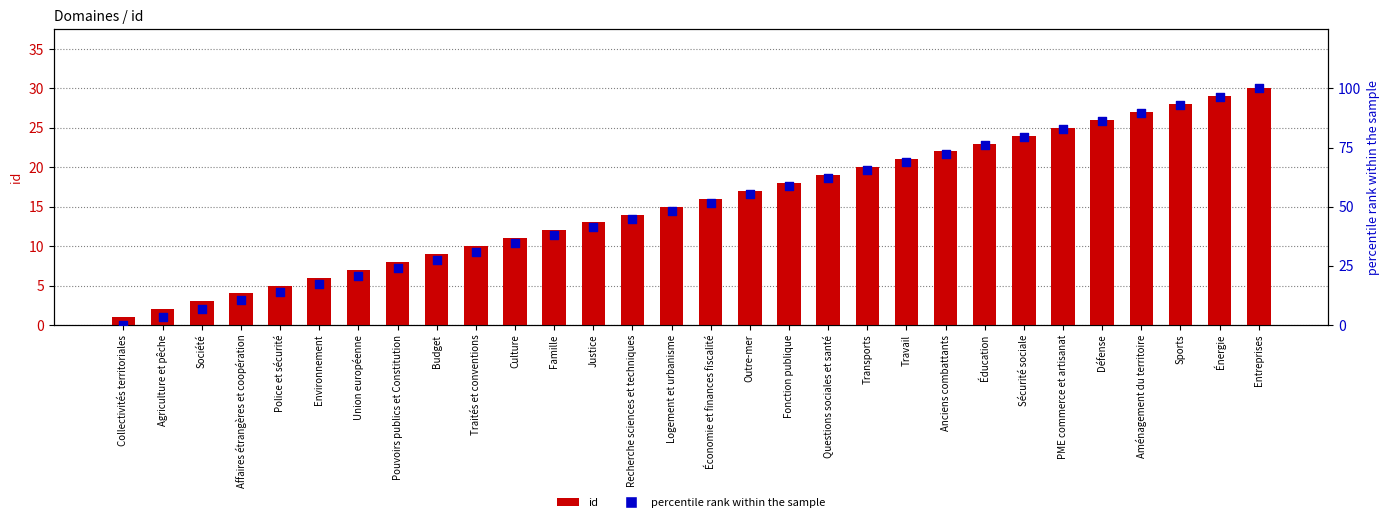

What are all the series names shown in the legend?

id, percentile rank within the sample